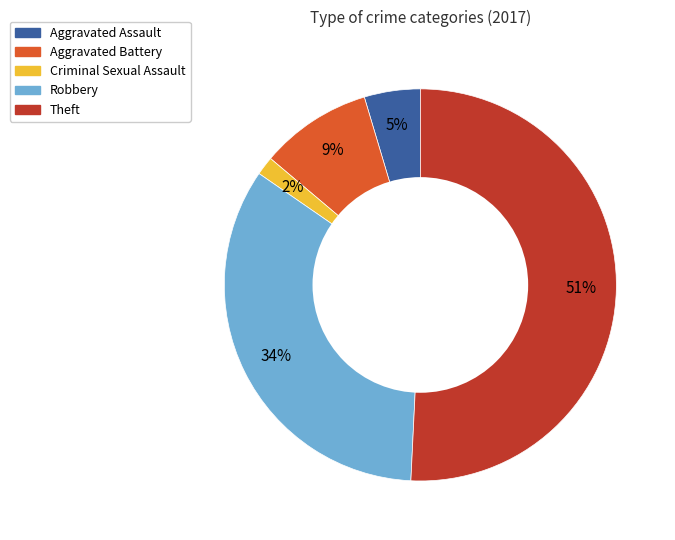

Rank the categories by value from lowest to highest.

Criminal Sexual Assault, Aggravated Assault, Aggravated Battery, Robbery, Theft